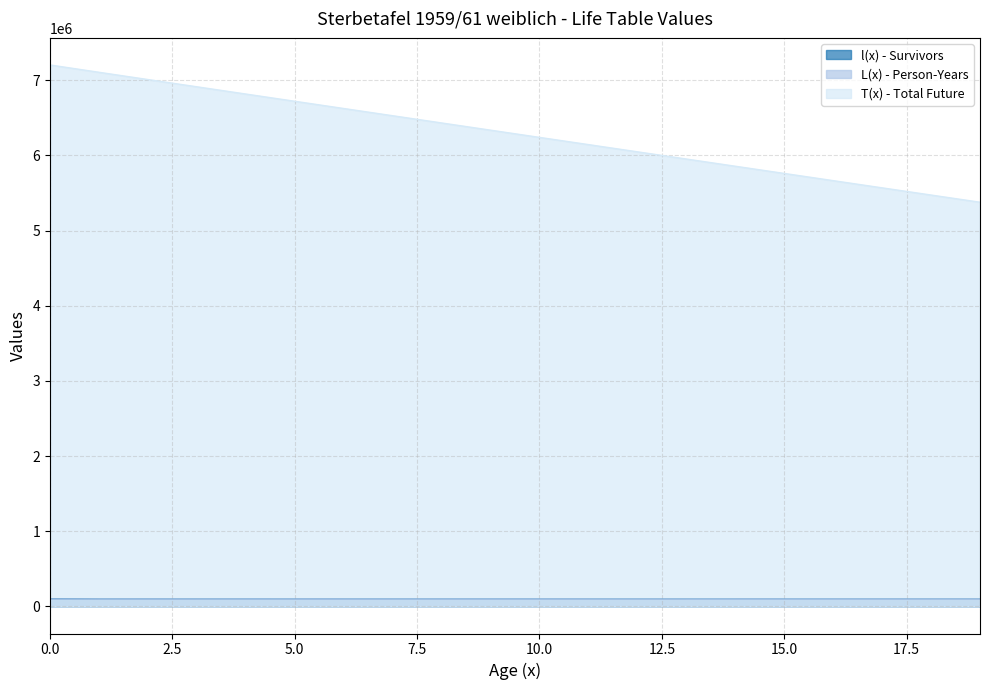

True or false: L(x) - Person-Years has more than 0 points higher than both neighbors.

False